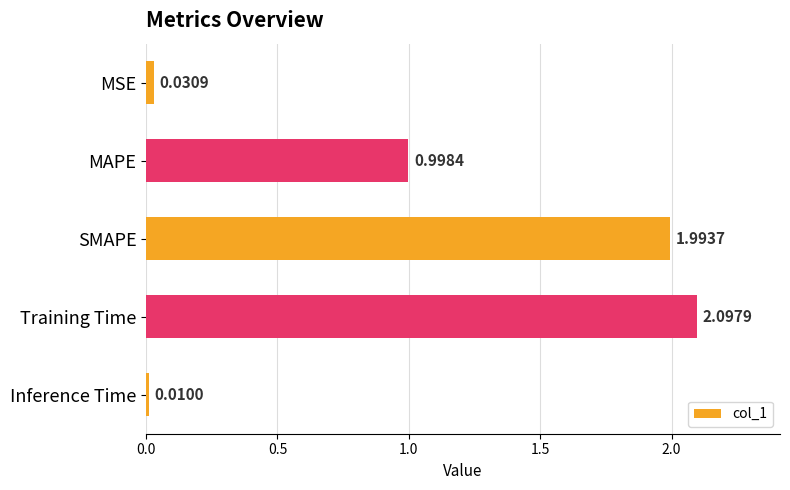

Rank the categories by value from highest to lowest.

Training Time, SMAPE, MAPE, MSE, Inference Time